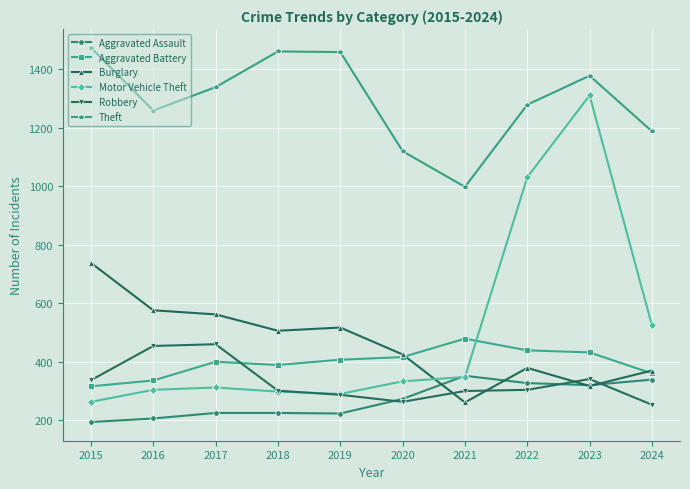

What is the lowest value of the Theft series?

998